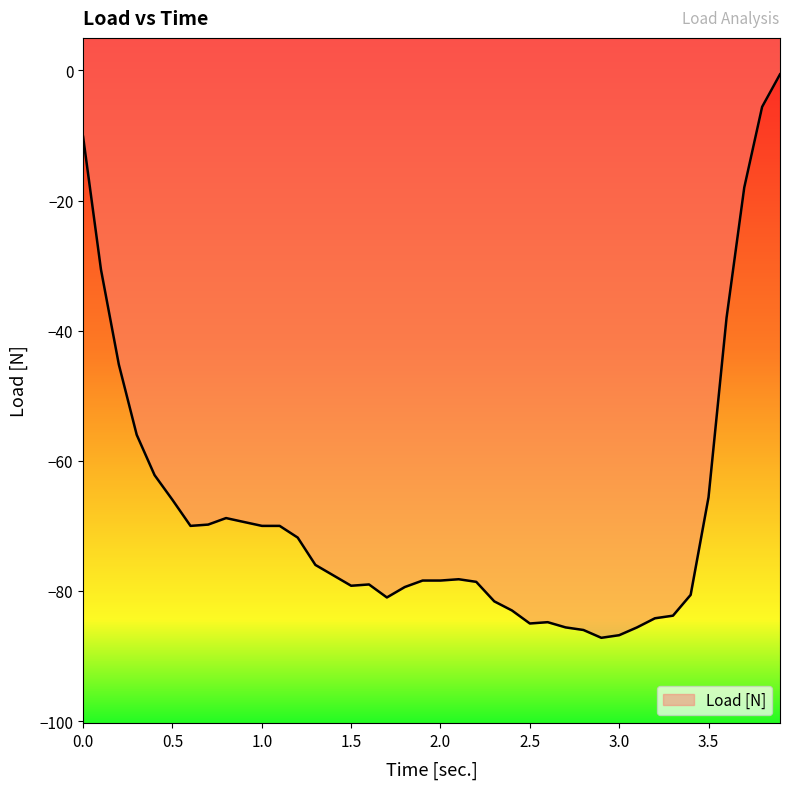

Does the chart display data point markers on the line(s)?

No